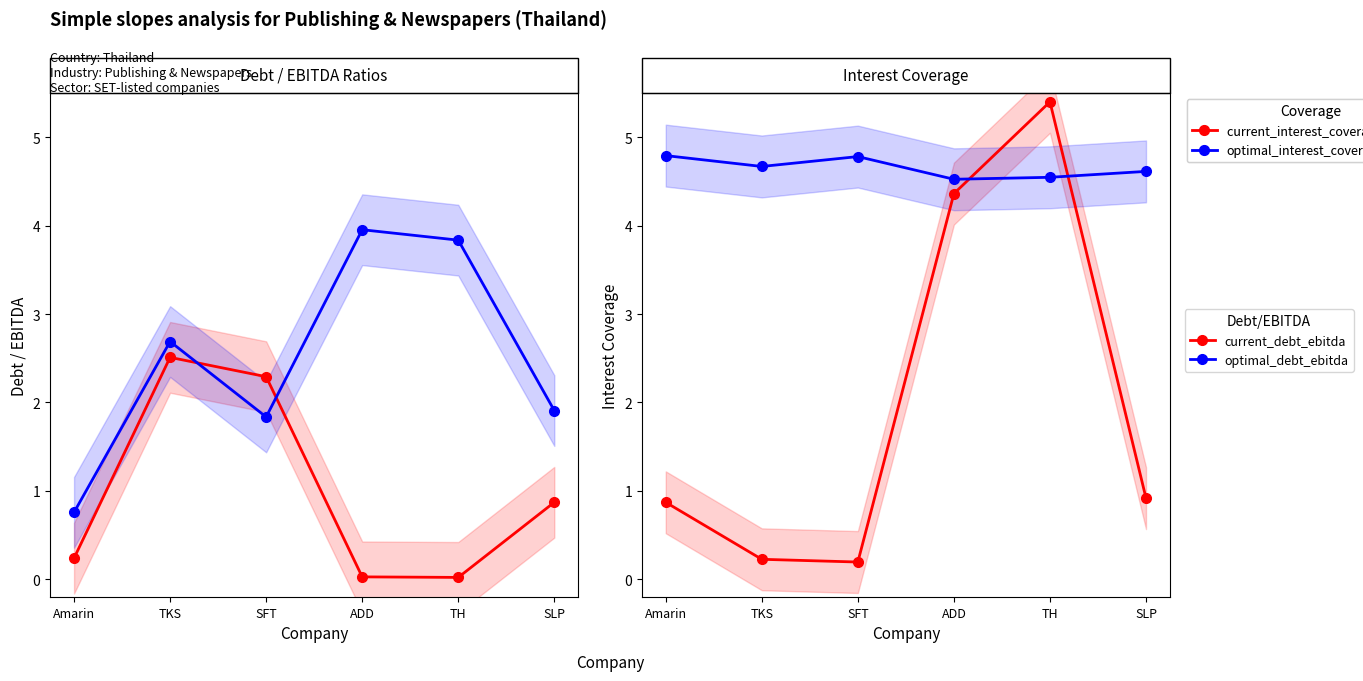

Reading right to left, transcribe all the data shown in this chart.

current_debt_ebitda: SLP=0.9	TH=0.0	ADD=0.0	SFT=2.3	TKS=2.5	Amarin=0.2
optimal_debt_ebitda: SLP=1.9	TH=3.8	ADD=4.0	SFT=1.8	TKS=2.7	Amarin=0.8
current_interest_coverage (scaled): SLP=0.9	TH=5.4	ADD=4.4	SFT=0.2	TKS=0.2	Amarin=0.9
optimal_interest_coverage: SLP=4.6	TH=4.5	ADD=4.5	SFT=4.8	TKS=4.7	Amarin=4.8